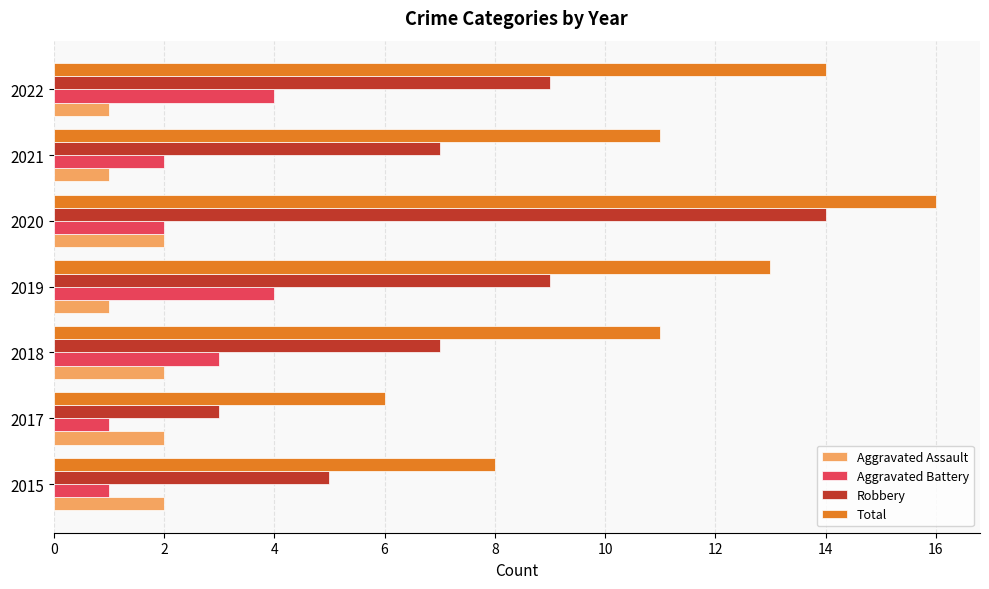

Count the Total values in the range 8 to 14.

5